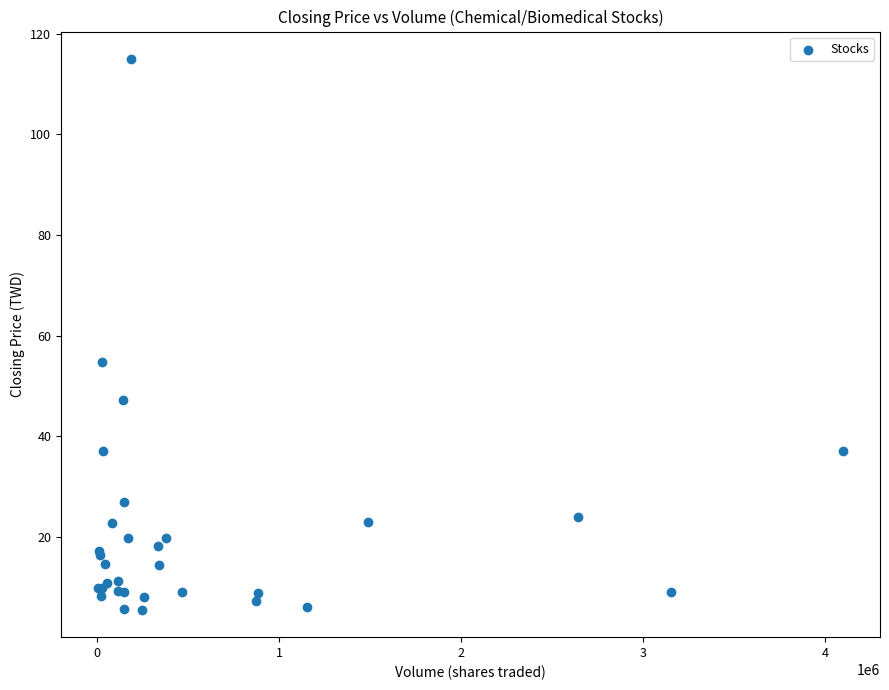

What Y value in the scatter plot is closest to 60?

54.7